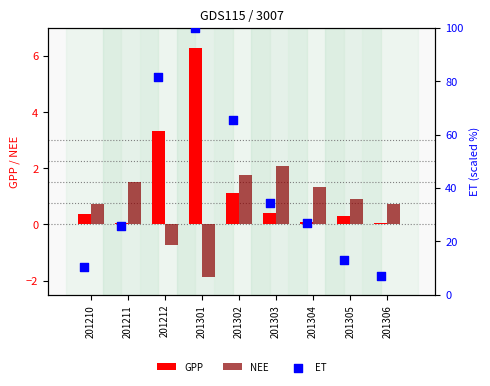

Which series has the largest total across all categories?

ET